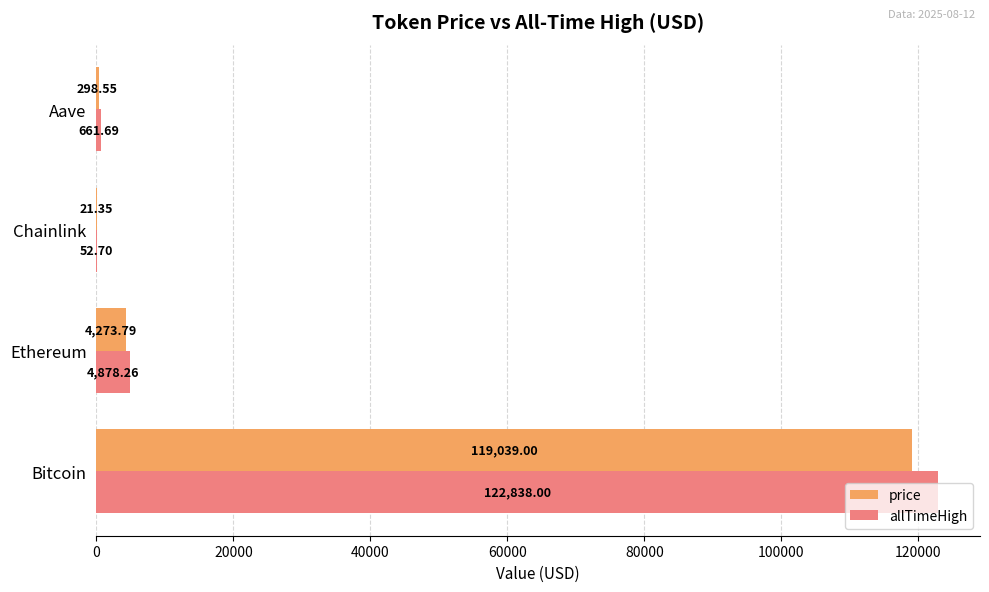

At which category is the sum across all series the highest?

Bitcoin